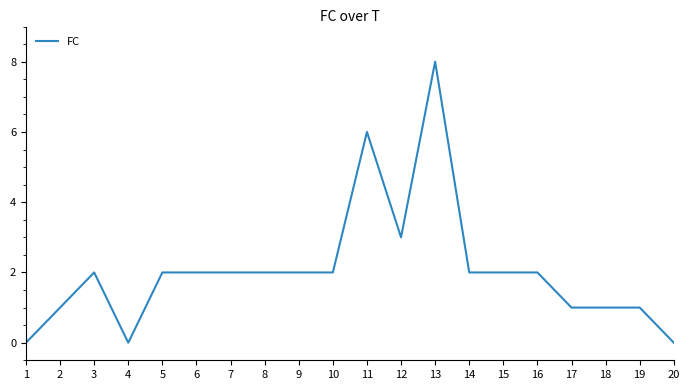

What is the ratio of the value at 3 to the value at 17?

2.0